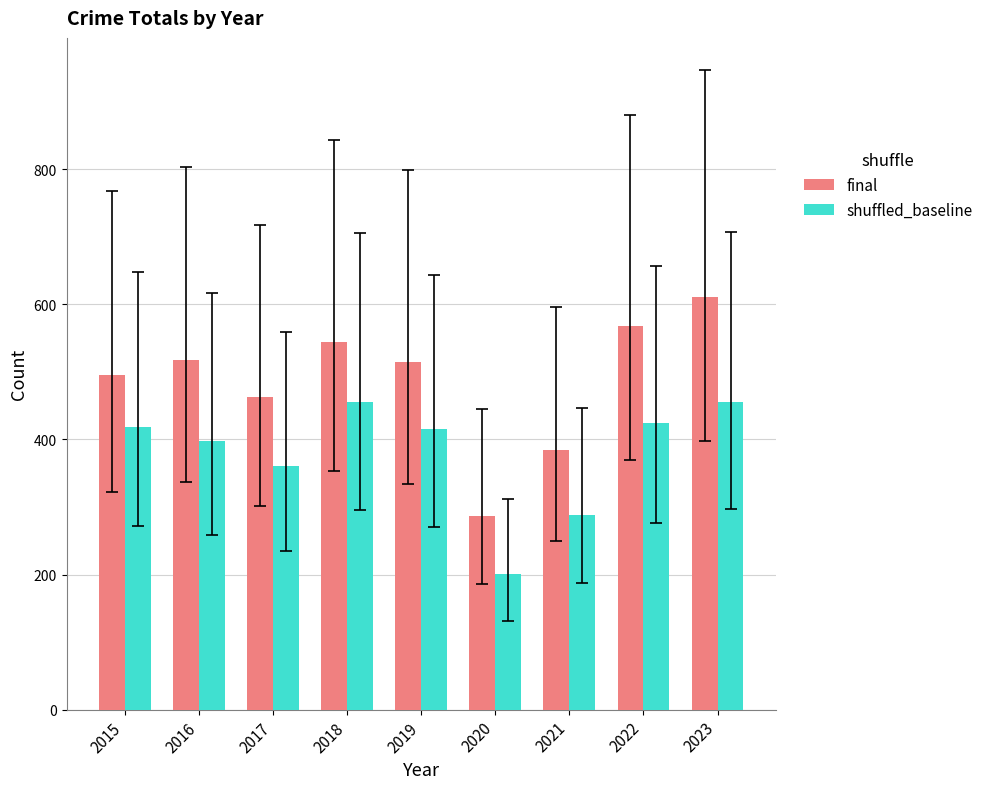

What is the difference between the highest and lowest values at 2020?

86